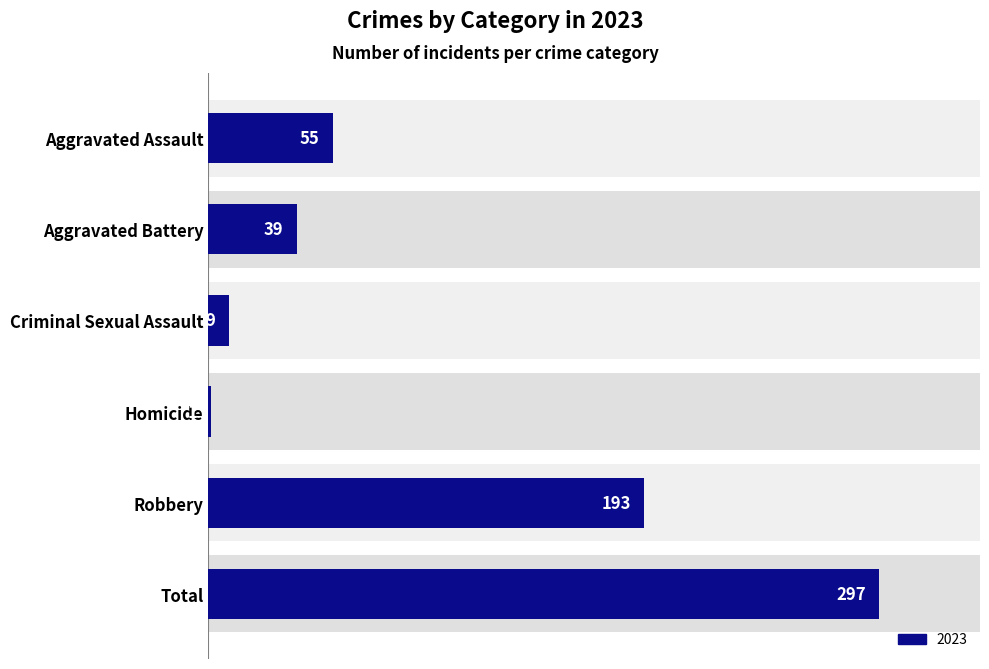

Reading left to right, extract all data points from this chart.

Aggravated Assault=55	Aggravated Battery=39	Criminal Sexual Assault=9	Homicide=1	Robbery=193	Total=297